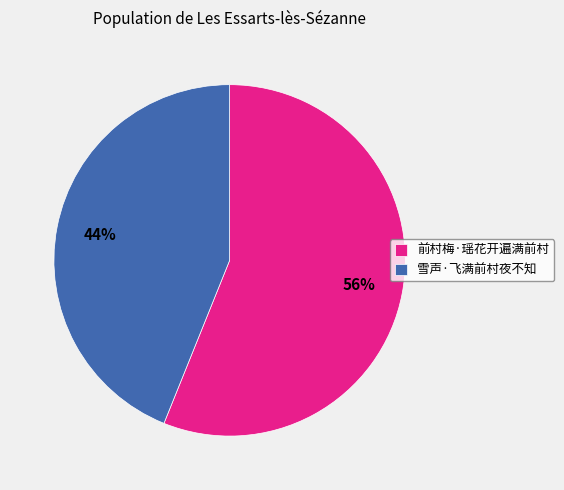

Is there a majority slice in this chart?

Yes